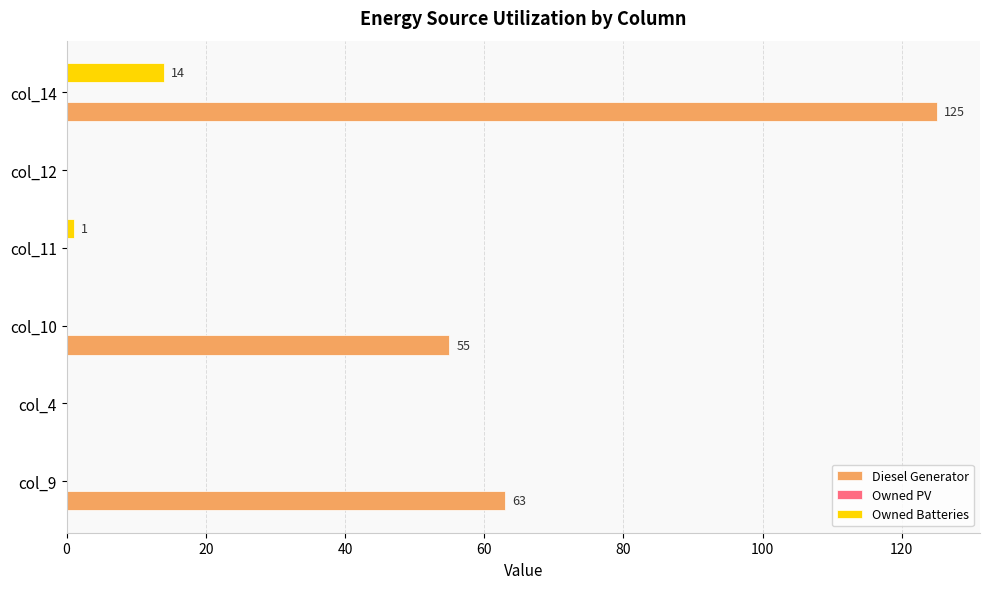

At which category is the sum across all series the highest?

col_14